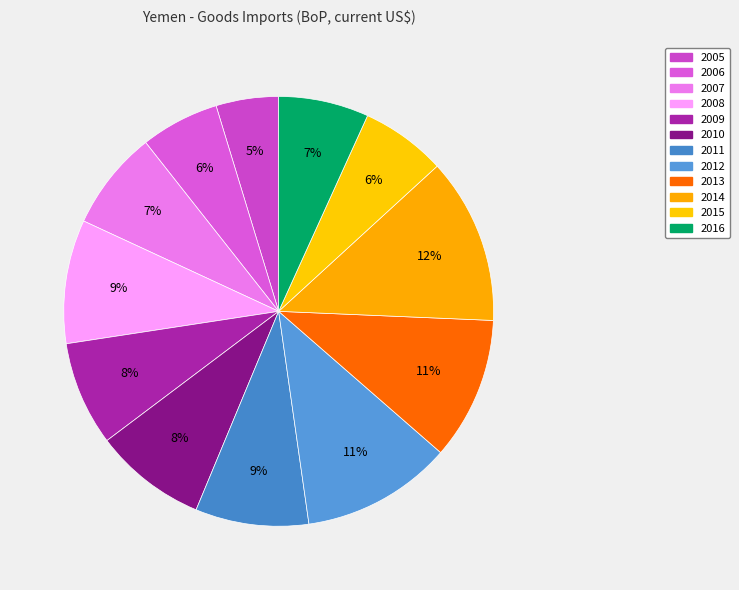

Rank the categories by value from highest to lowest.

2014, 2012, 2013, 2008, 2011, 2010, 2009, 2007, 2016, 2015, 2006, 2005